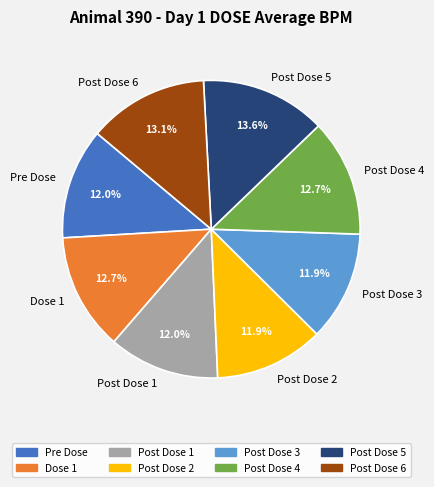

To the nearest percent, what is the difference between the Post Dose 6 and Post Dose 5 slice percentages?

1%